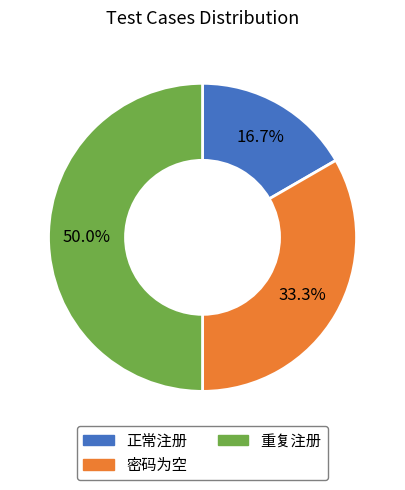

True or false: 正常注册 accounts for 30% of the total.

False